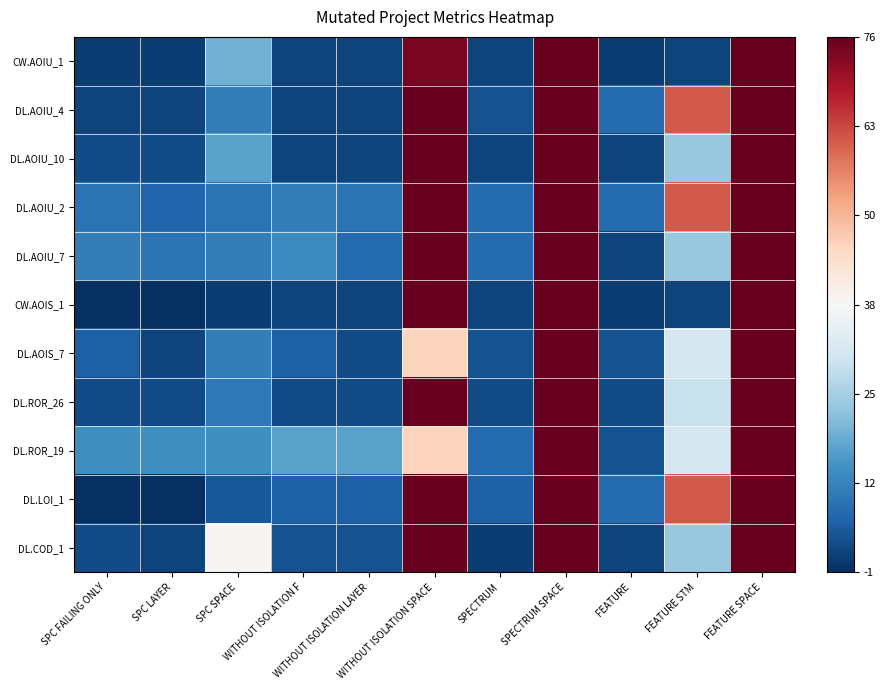

At which category is the sum across all series the highest?

SPECTRUM SPACE